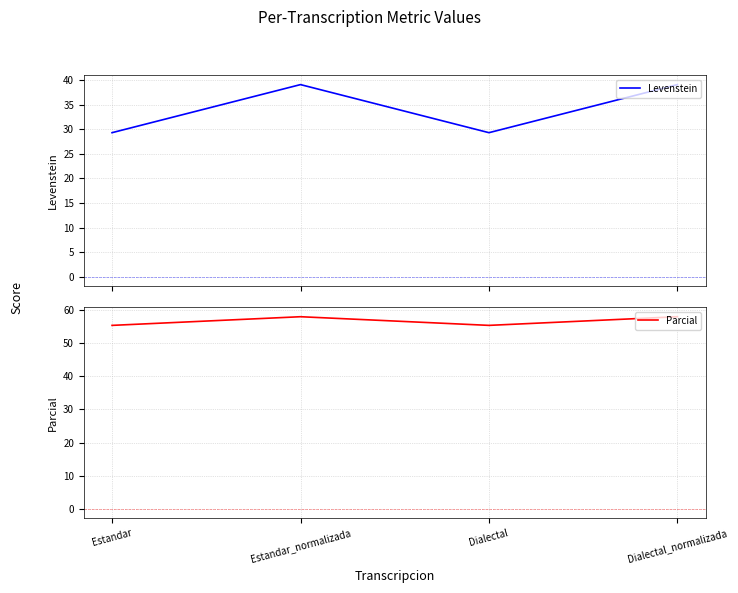

Is the value of Levenstein at Estandar_normalizada greater than the value of Parcial at Estandar?

No